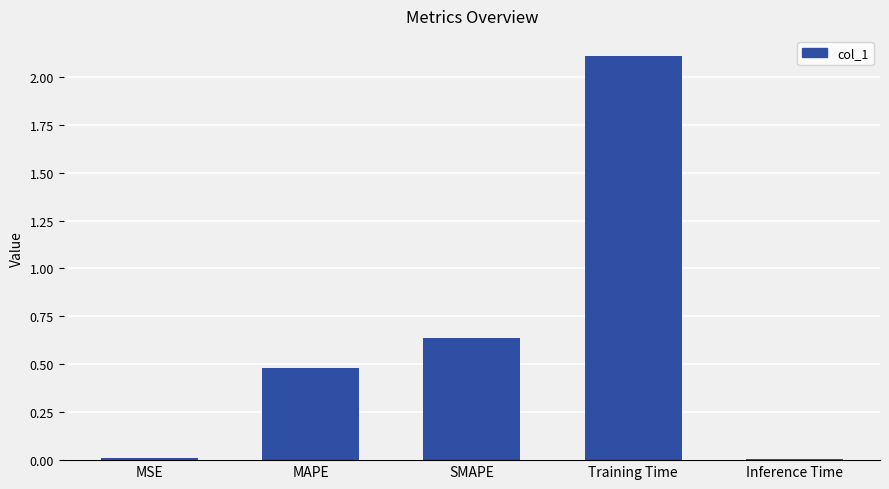

What is the label of the 4th bar from the left?

Training Time